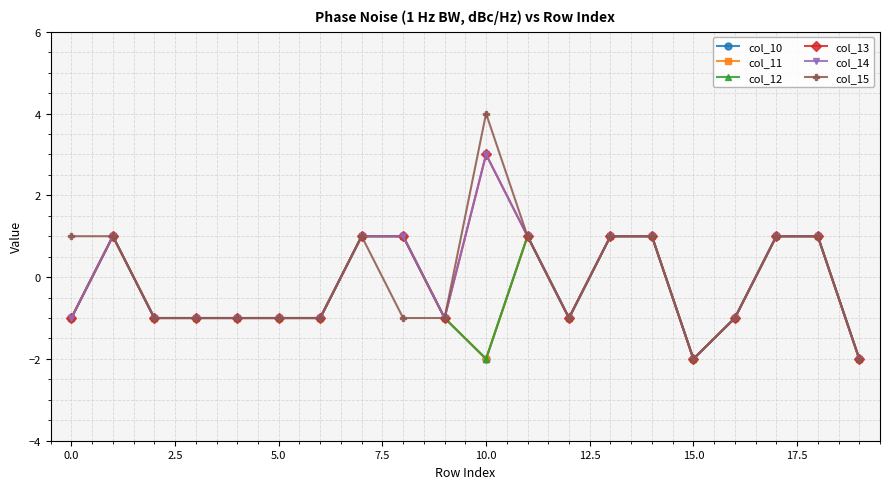

At how many categories does at least one series exceed -1?

10